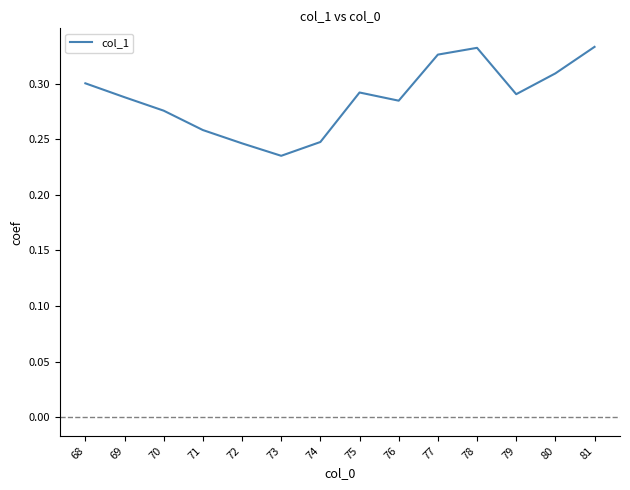

How many categories are shown in the chart?

14